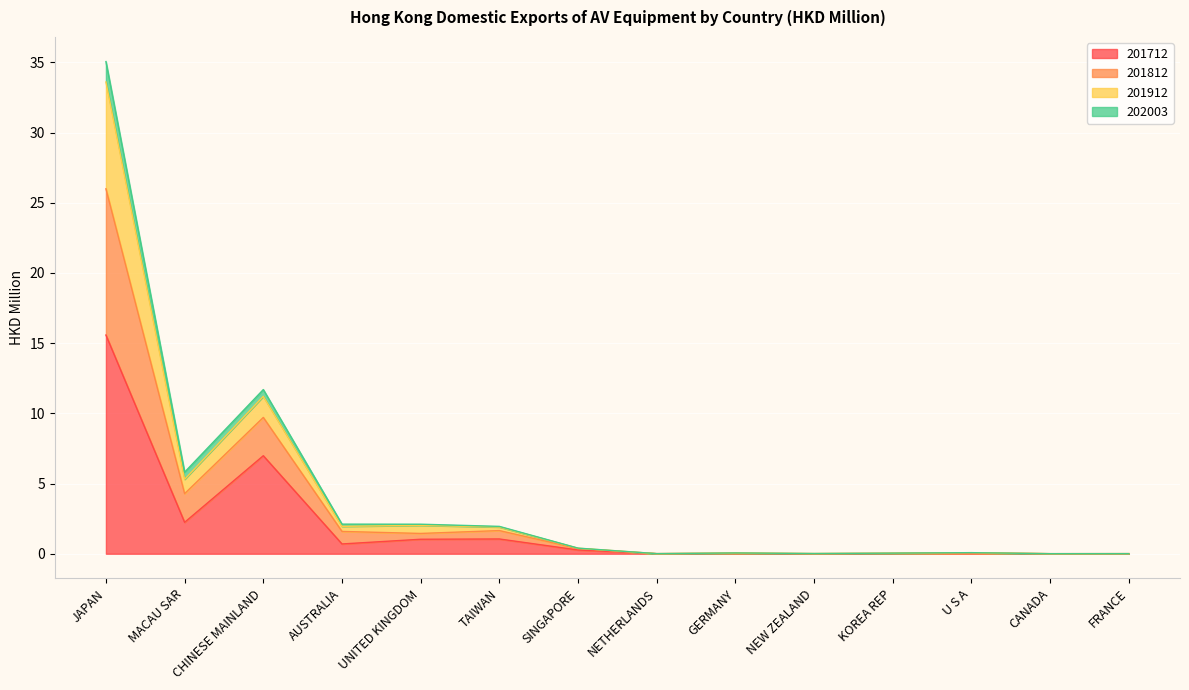

At which category is the sum across all series the highest?

JAPAN